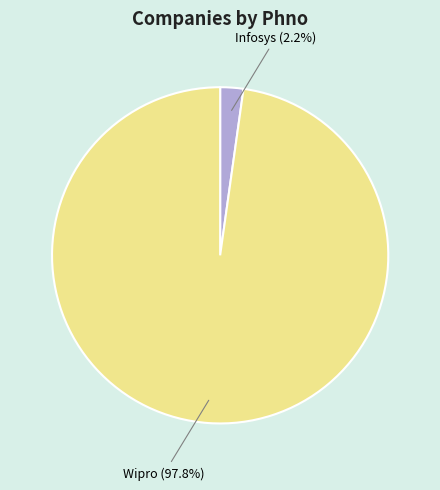

Rank the categories by value from lowest to highest.

Infosys, Wipro